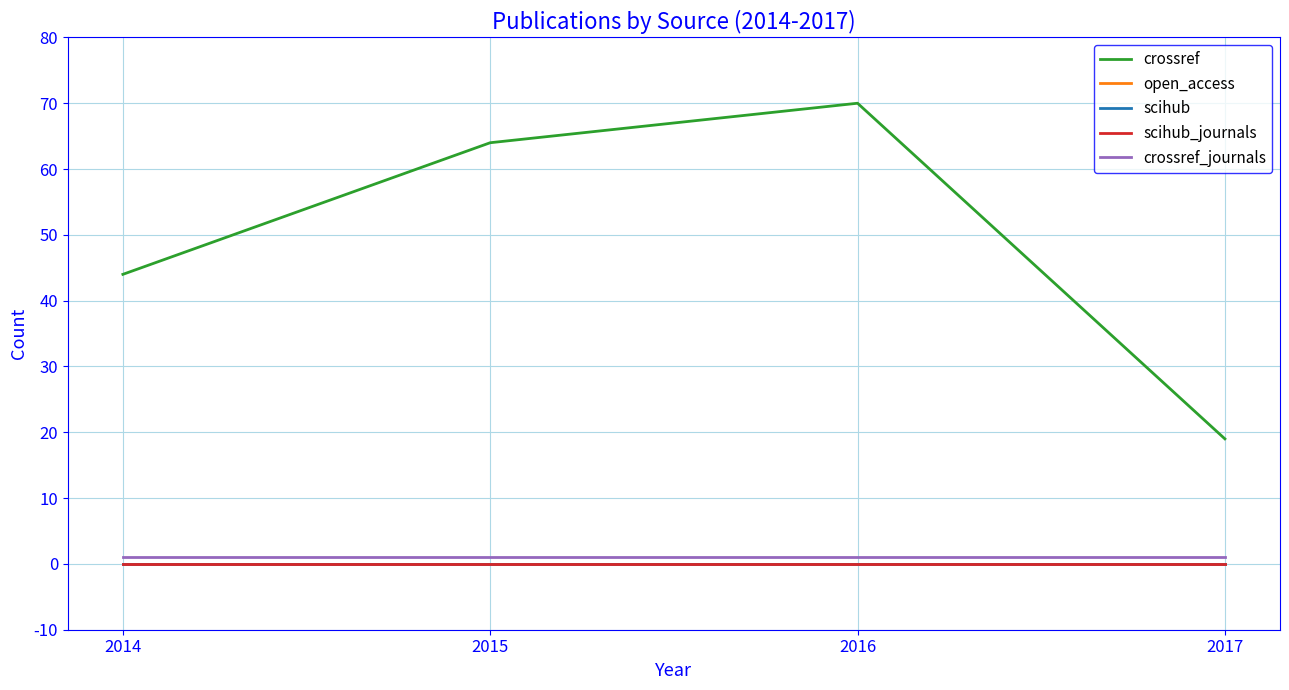

Does the chart have visible grid lines?

Yes